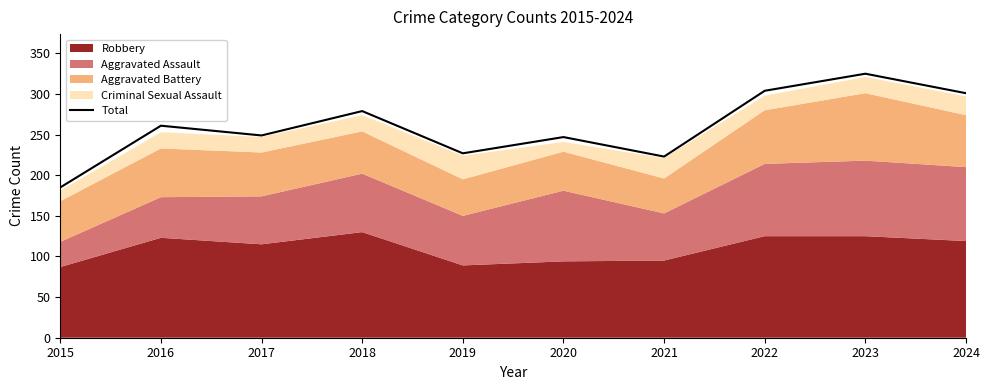

Reading left to right, transcribe all the data shown in this chart.

185	261	249	279	227	247	223	304	325	301